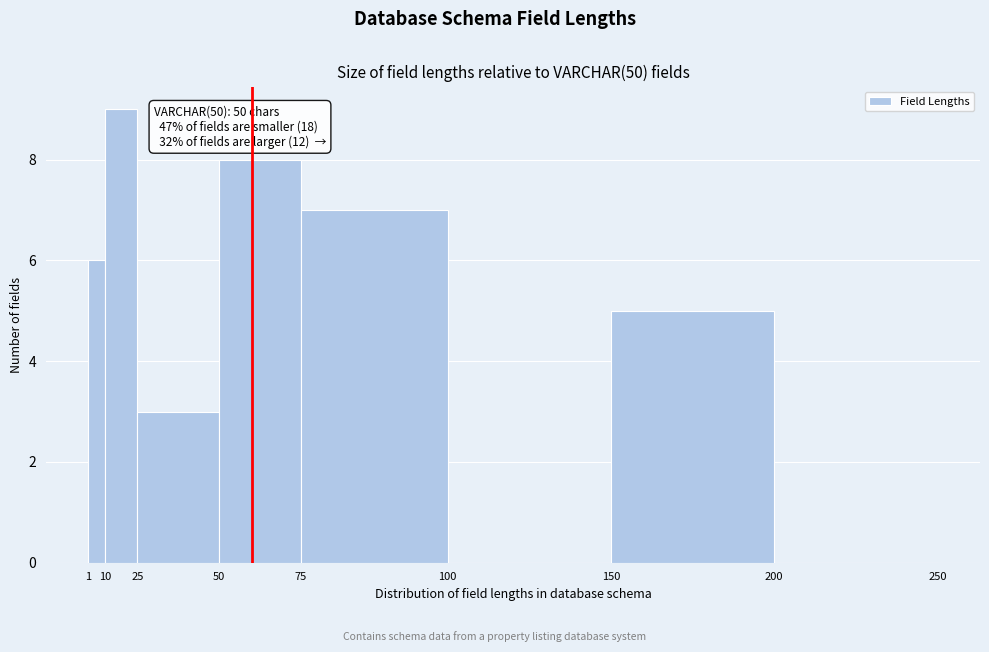

Reading left to right, transcribe all the data shown in this chart.

1=6	10=9	25=3	50=8	75=7	100=0	150=5	200=0